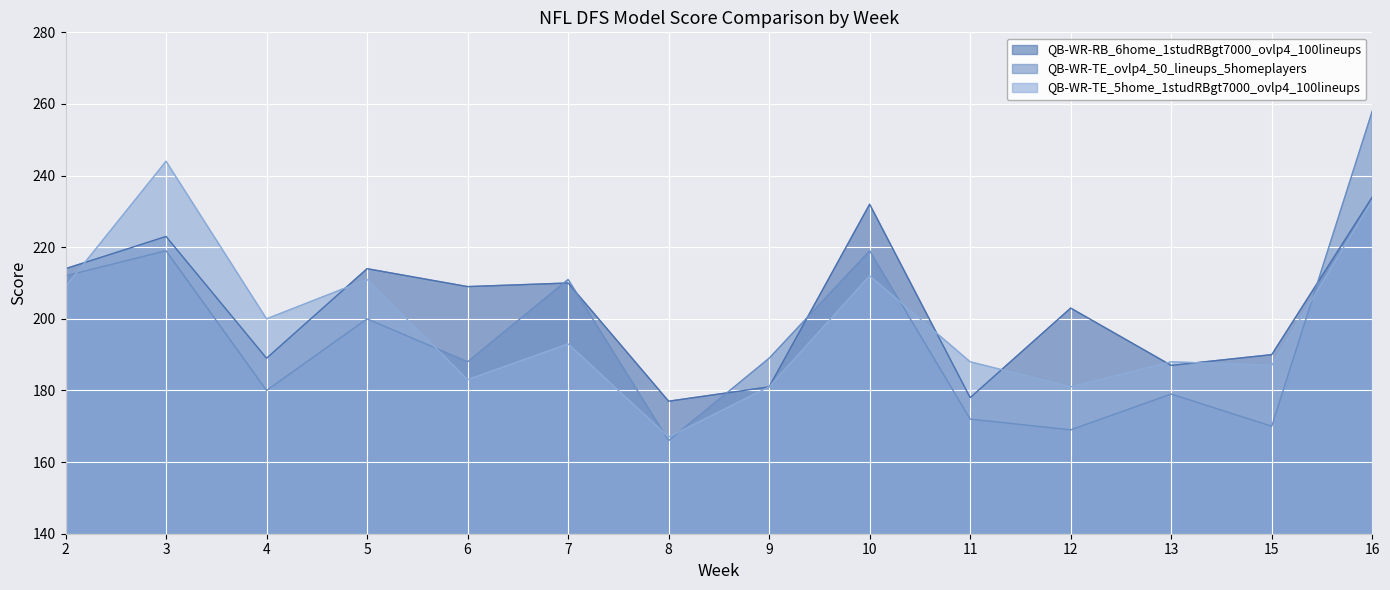

The QB-WR-TE_5home_1studRBgt7000_ovlp4_100lineups series shows 188 at 13. True or false?

True